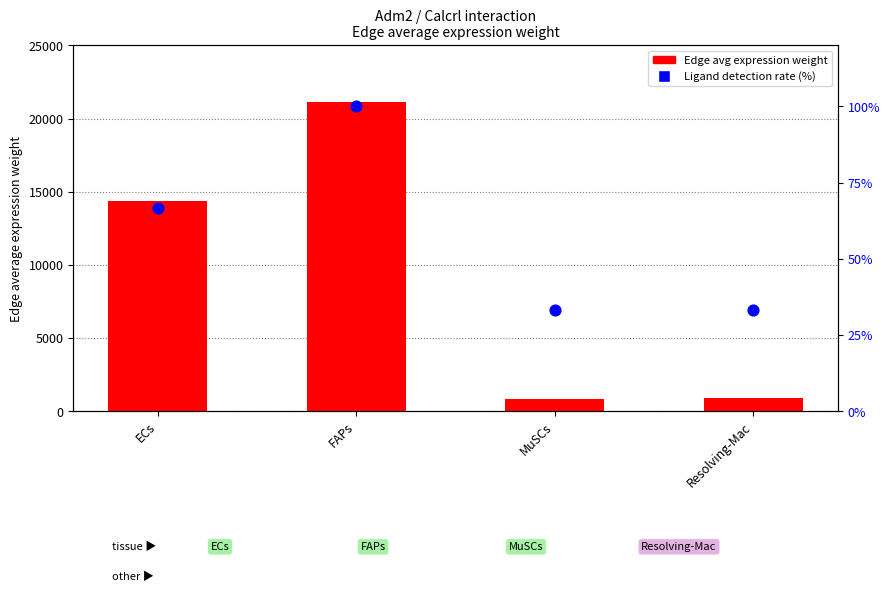

Which series reaches the minimum Y coordinate?

Ligand detection rate (%)